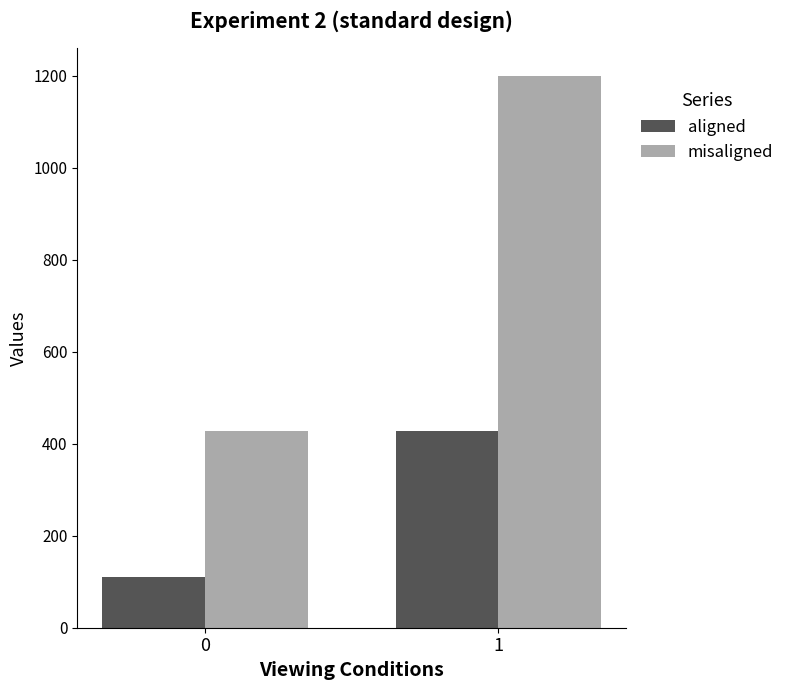

At which category is the sum across all series the highest?

1